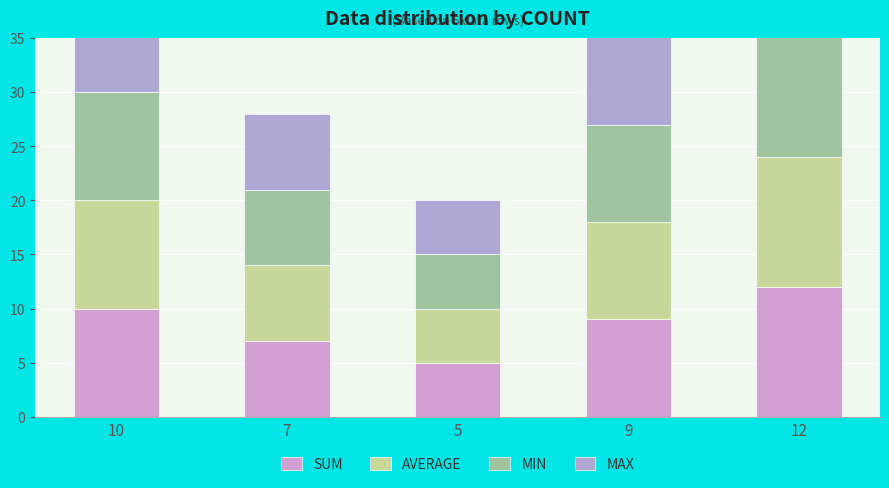

Count the AVERAGE values in the range 7 to 10.

3